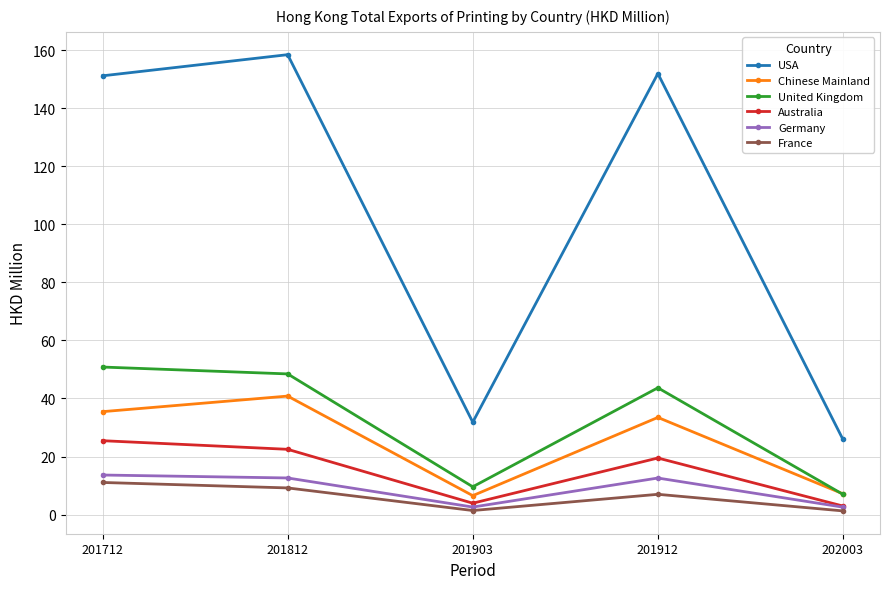

The value of Chinese Mainland at 202003 is 7.2. True or false?

True